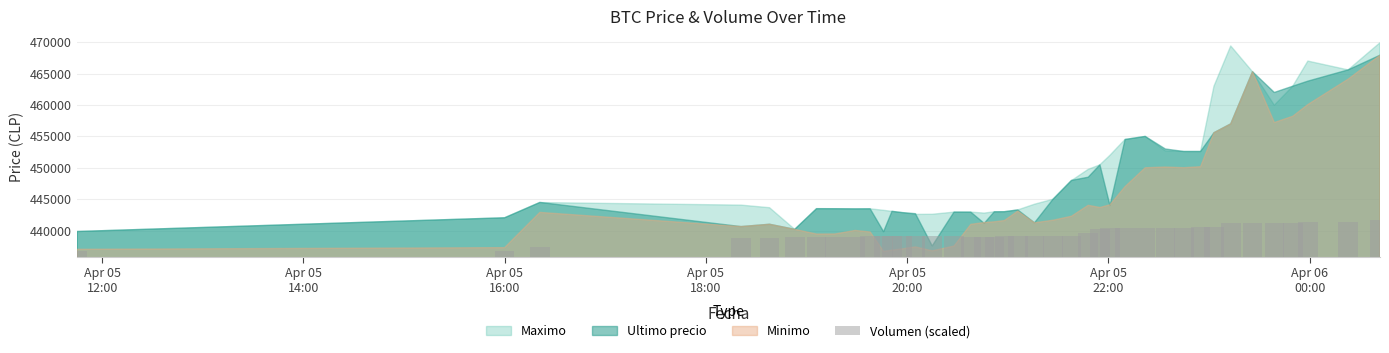

What is the difference between the maximum and second lowest values?

4977.5